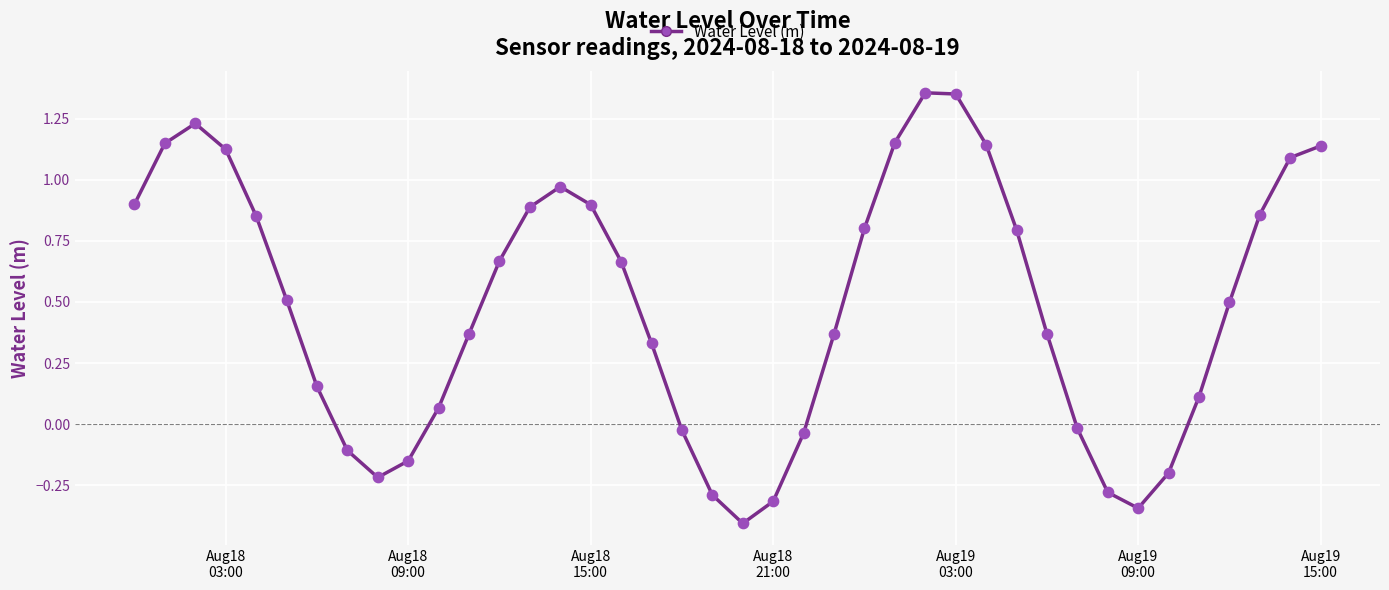

What is the minimum value shown in the chart?

-0.4